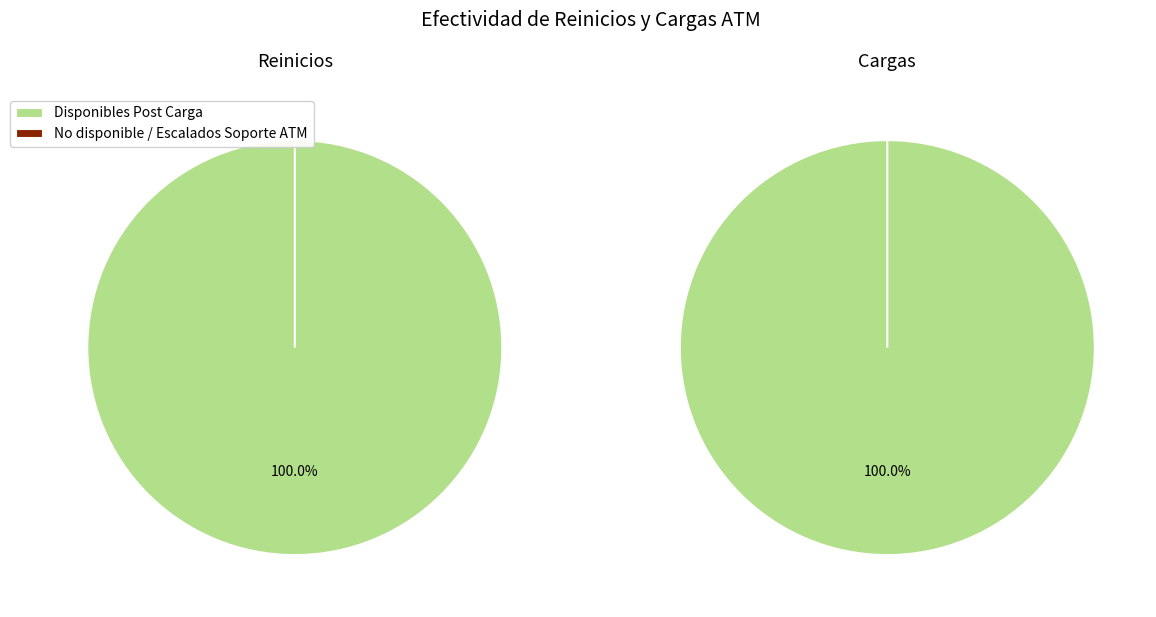

Is there a majority slice in this chart?

Yes